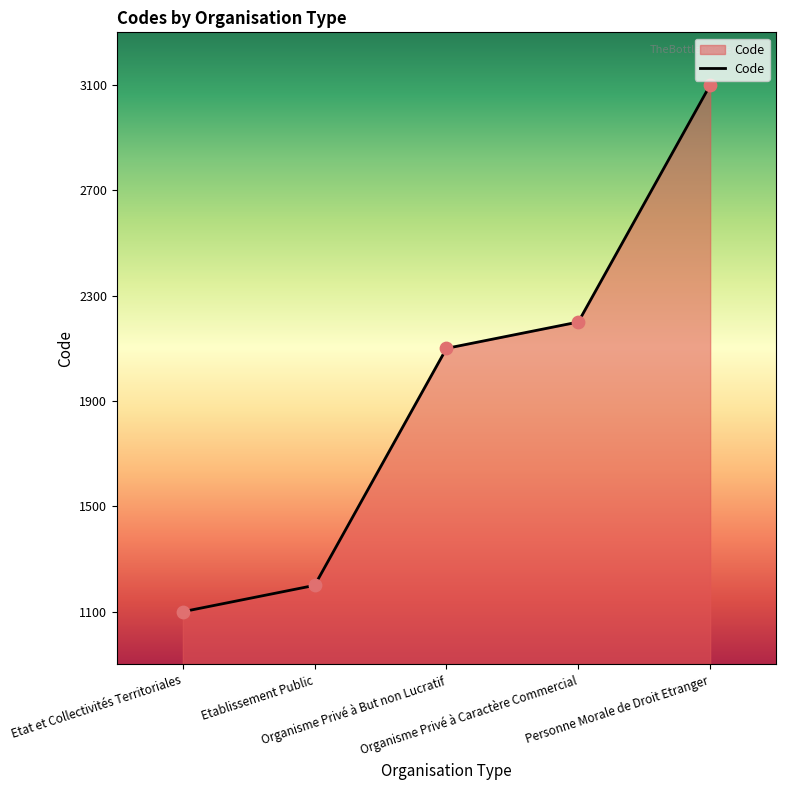

What is the ratio of the value at Personne Morale de Droit Etranger to the value at Organisme Privé à But non Lucratif?

1.5